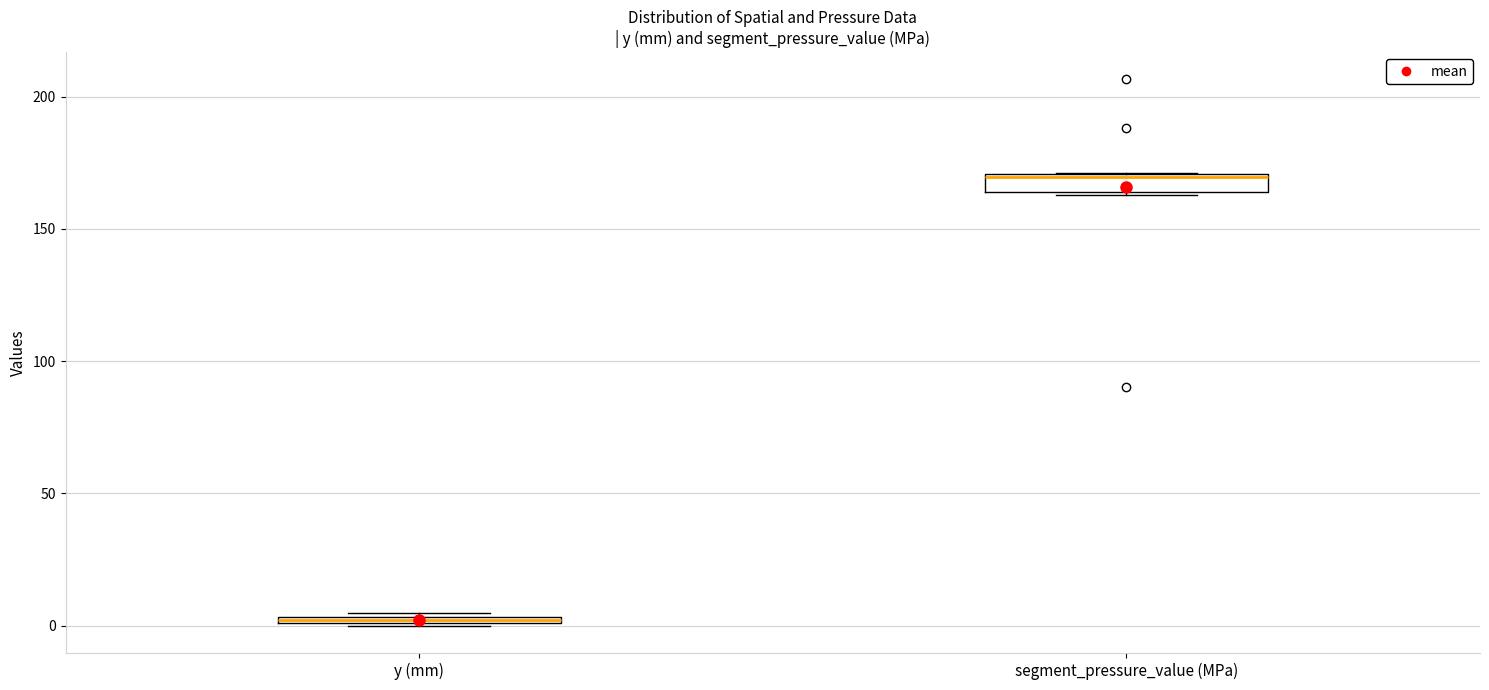

Where is the lower edge of the box for segment_pressure_value (MPa) on the y-axis? The values are not printed on the chart, so give them approximately, as read against the axis.

165